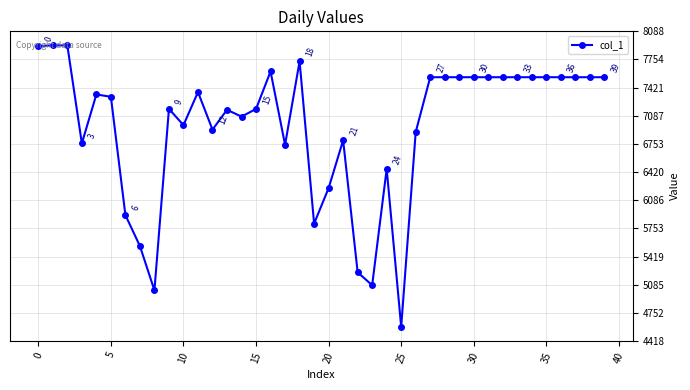

True or false: there are more than 2 points higher than both neighbors.

True